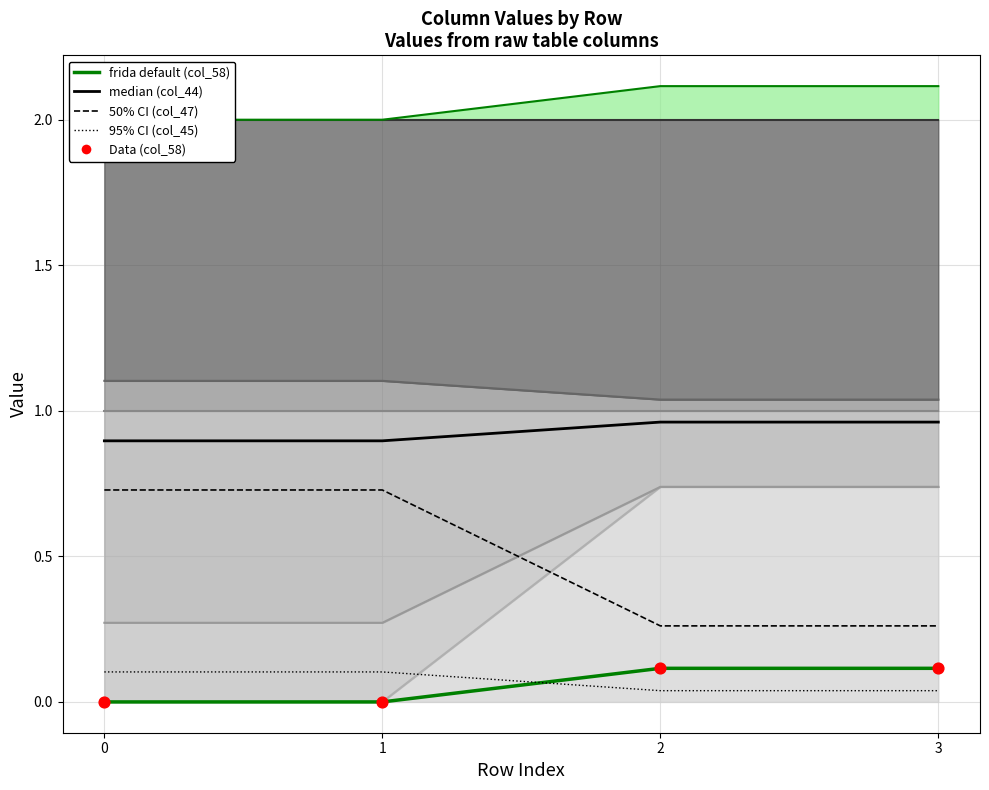

Which series contains the highest Y value?

median (col_44)